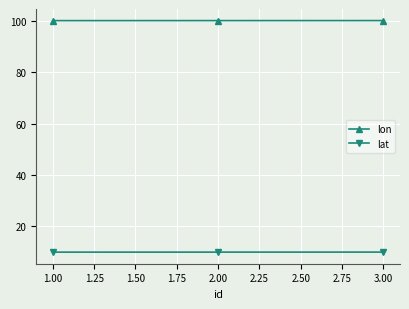

The value of lon at 1.00 is 63.0. True or false?

False